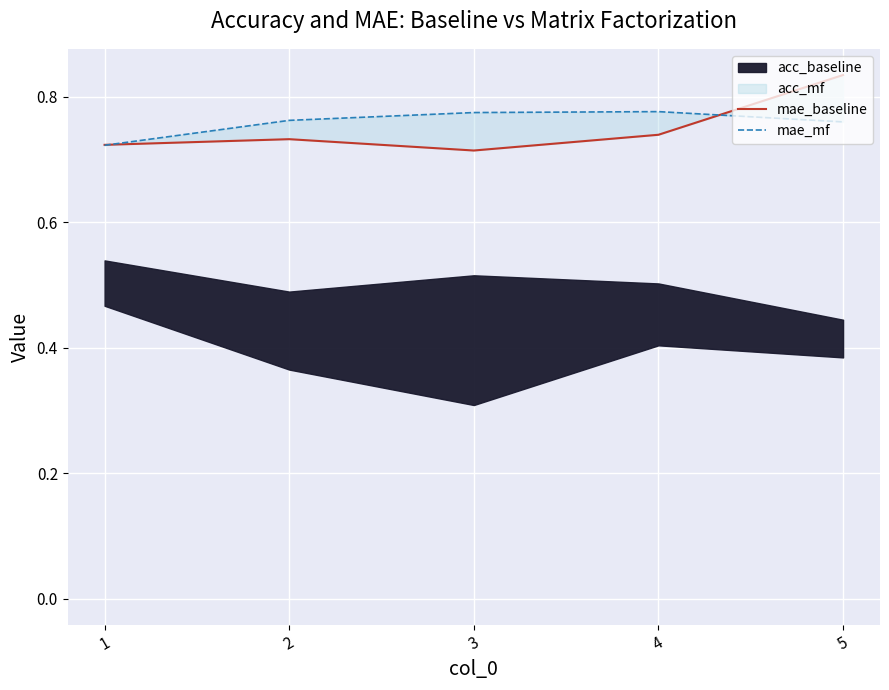

What is the value of the mae_baseline point at the 1st from the left?

0.7